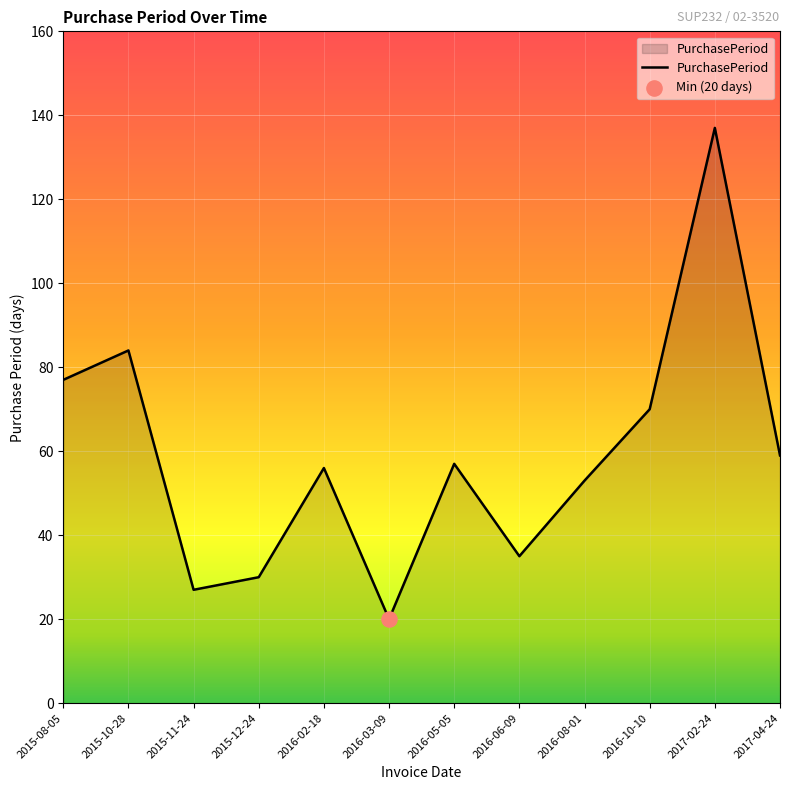

Which has a higher value, 2015-11-24 or 2015-10-28?

2015-10-28